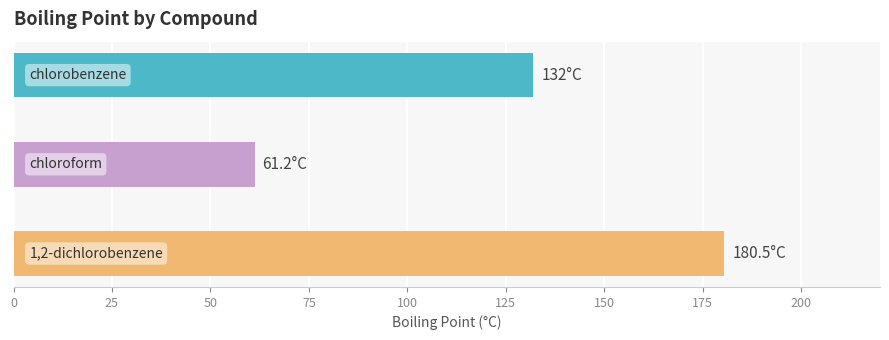

What is the smallest value displayed?

61.2